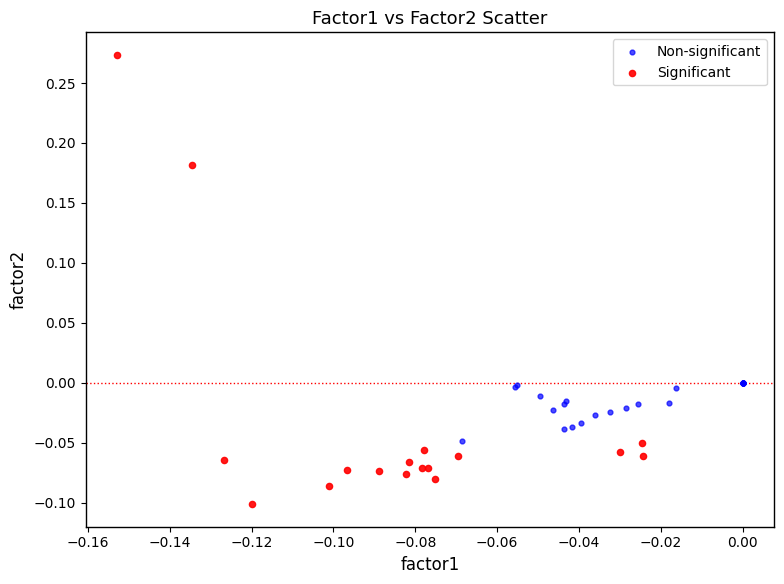

Which series has the largest Y range (max minus min)?

Significant